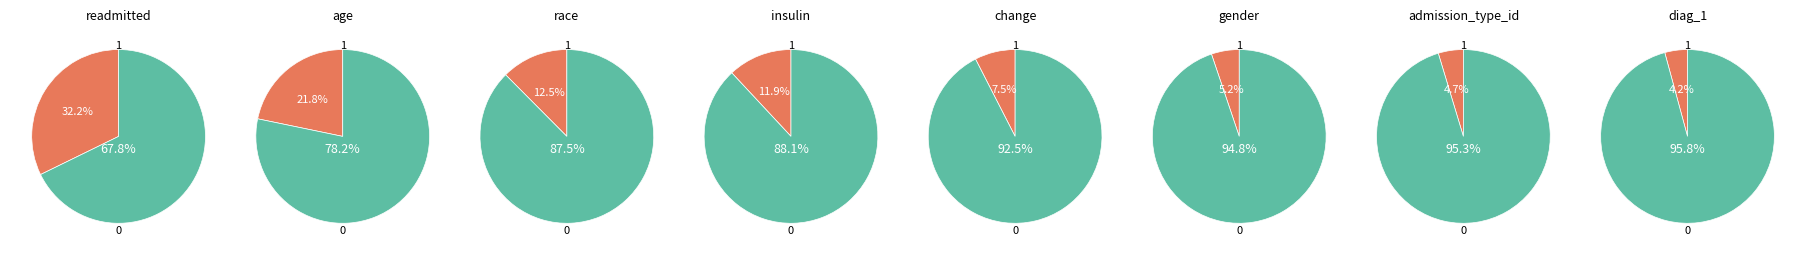

What is the total percentage of age and readmitted?

54.0%